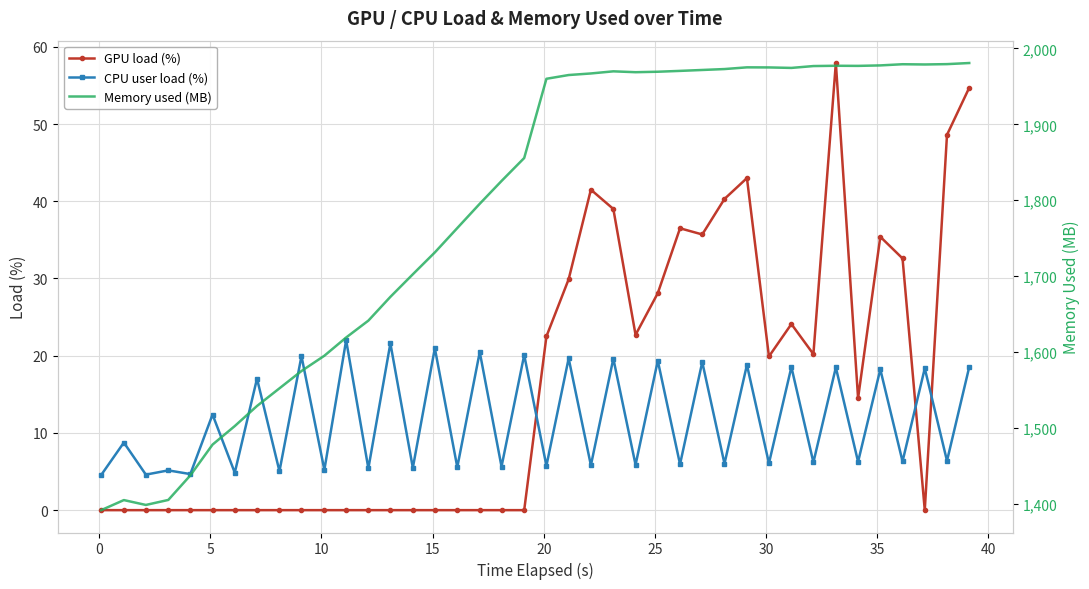

Reading right to left, list all the values displayed in this chart.

GPU load (%): 54.7	48.6	0.0	32.6	35.4	14.5	57.9	20.2	24.1	19.9	43.0	40.3	35.7	36.5	28.1	22.7	39.0	41.5	29.9	22.5	0.0	0.0	0.0	0.0	0.0	0.0	0.0	0.0	0.0	0.0	0.0	0.0	0.0	0.0	0.0	0.0	0.0	0.0	0.0	0.0
CPU user load (%): 18.5	6.4	18.4	6.3	18.2	6.3	18.5	6.2	18.5	6.1	18.8	6.0	19.2	5.9	19.4	5.9	19.6	5.8	19.6	5.8	20.1	5.6	20.5	5.6	21.0	5.5	21.6	5.4	22.0	5.2	19.9	5.0	17.0	4.8	12.4	4.7	5.2	4.6	8.8	4.5
Memory used (MB): 1980.8	1979.4	1978.9	1979.2	1977.7	1977.0	1977.2	1976.8	1974.4	1975.0	1975.1	1972.9	1971.6	1970.4	1969.3	1968.7	1969.9	1967.0	1965.0	1960.0	1855.6	1825.3	1795.2	1763.2	1731.1	1702.3	1672.5	1641.2	1618.9	1594.9	1574.7	1551.9	1528.6	1502.2	1477.7	1437.1	1404.7	1398.1	1404.6	1391.3